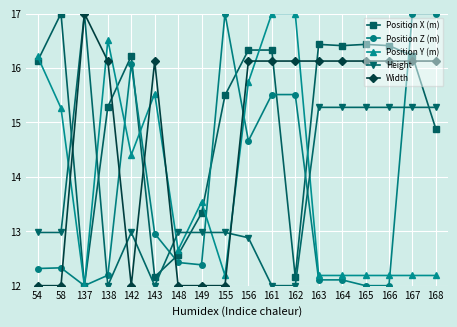

What is the spread (max minus min) of values at 161?

5.0